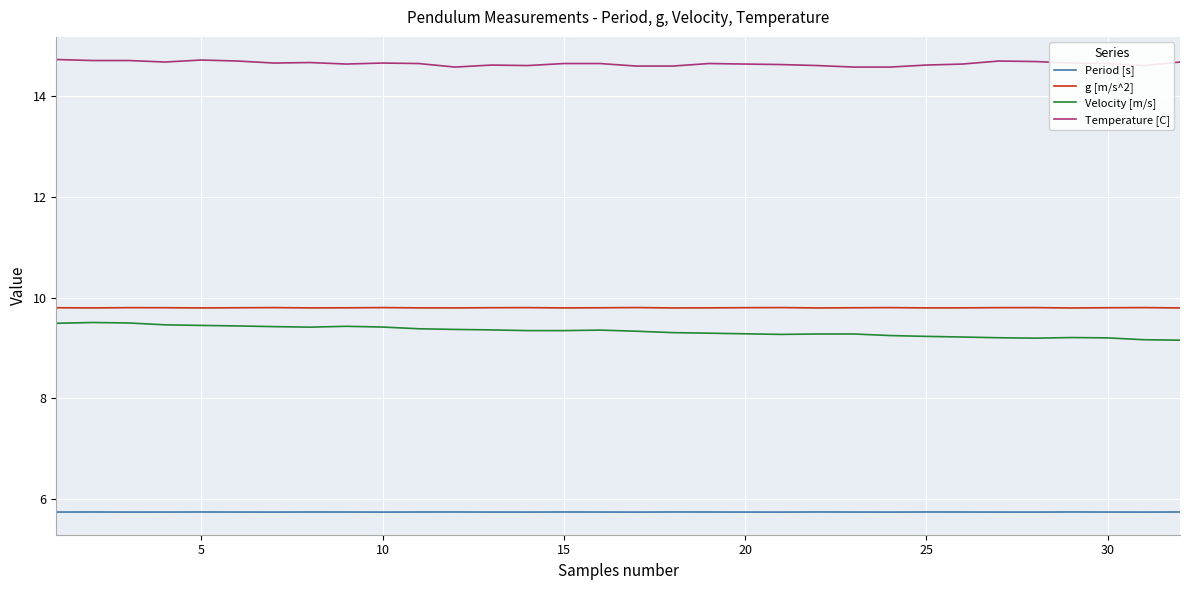

List the series in order of their peak value, highest first.

Temperature [C], g [m/s^2], Velocity [m/s], Period [s]